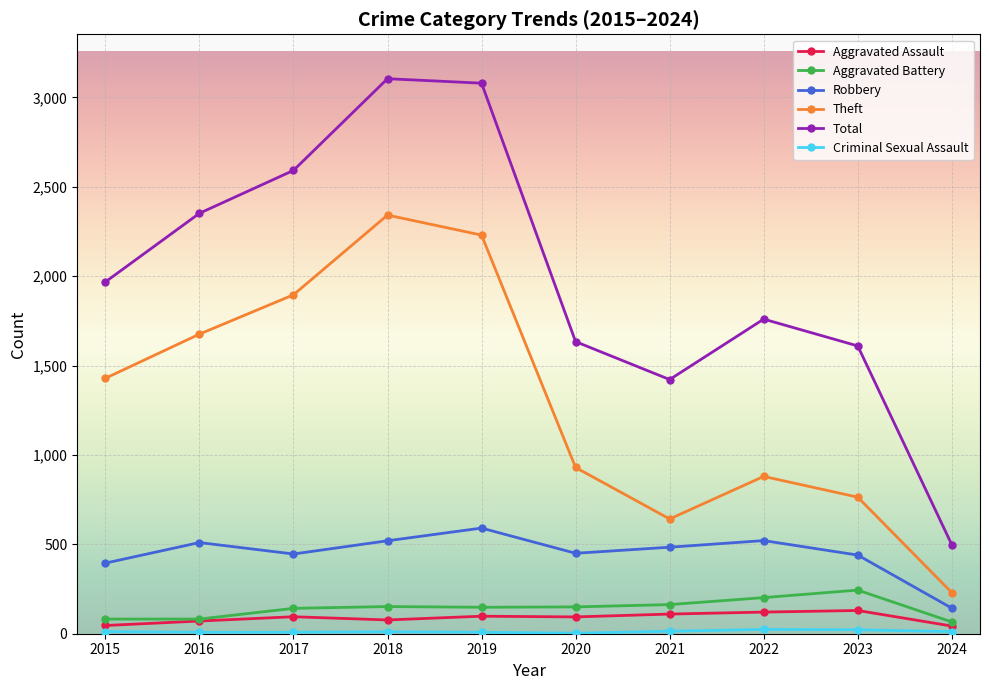

True or false: Robbery has a value of 252 at 2024.

False